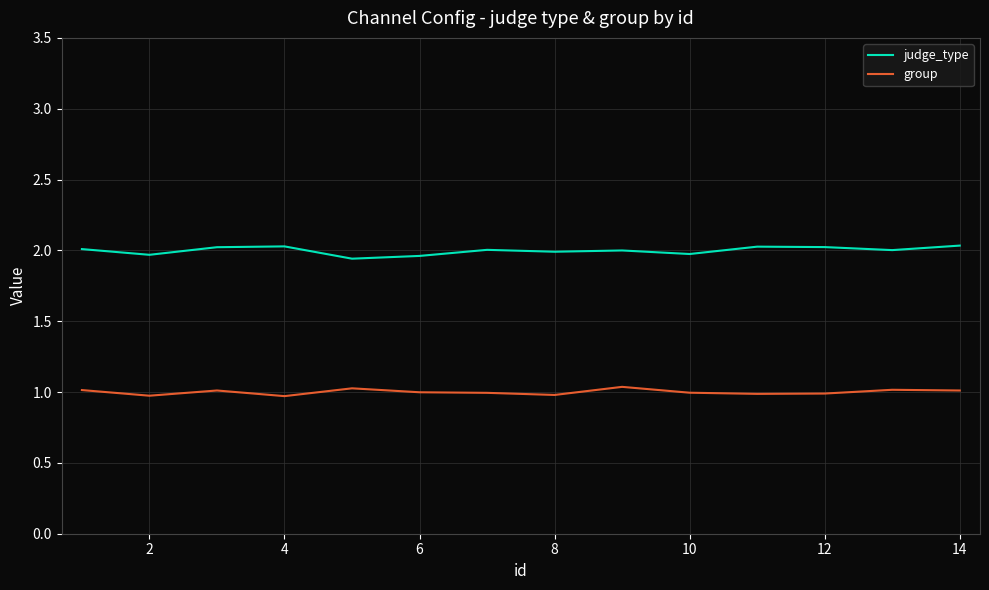

Rank the series by their average value, from lowest to highest.

group, judge_type